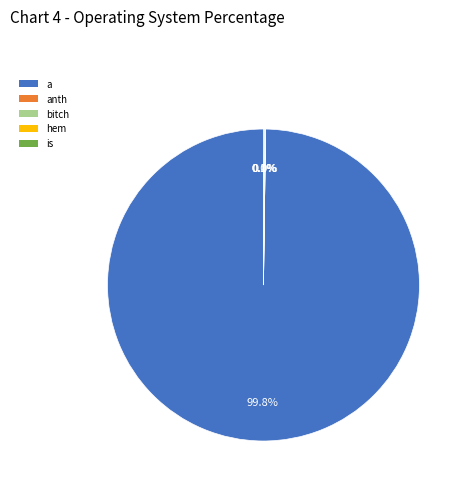

Which category has the biggest portion of the pie?

a